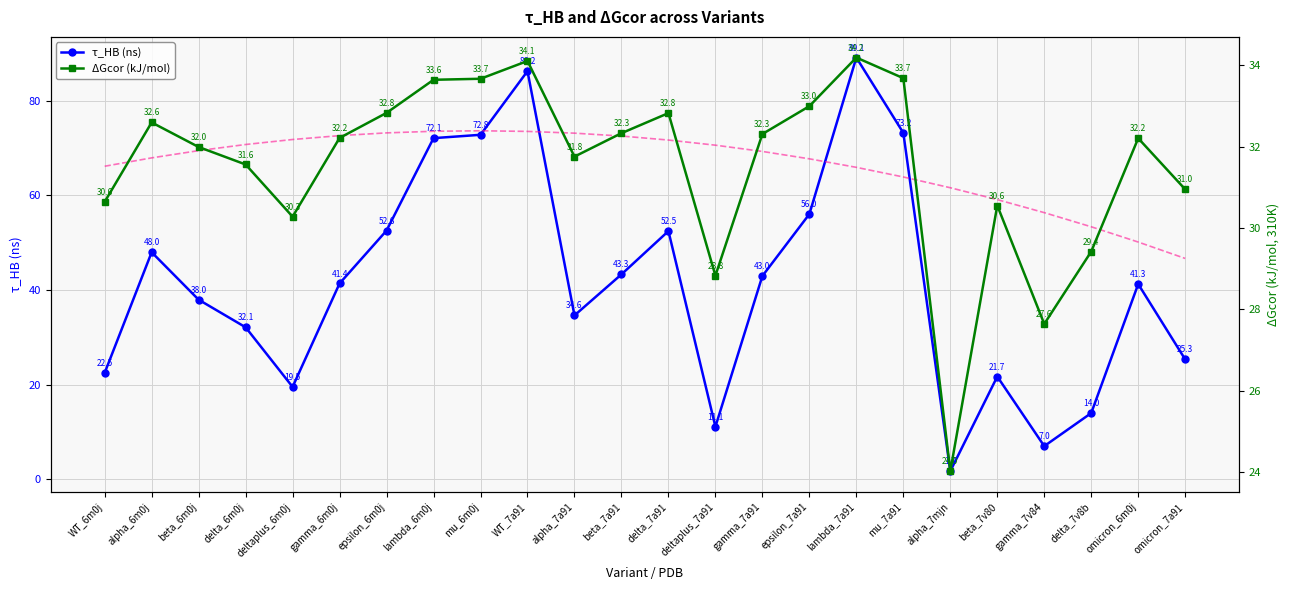

The τ_HB (ns) series shows 52.5 at delta_7a91. True or false?

True